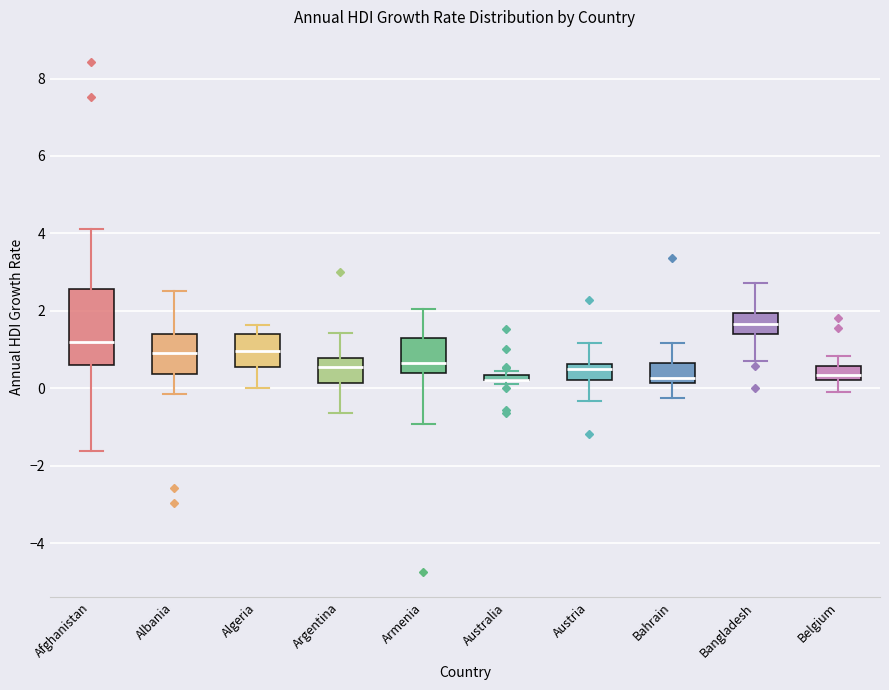

Comparing the boxes themselves (not the whiskers), which one is the tallest?

Afghanistan